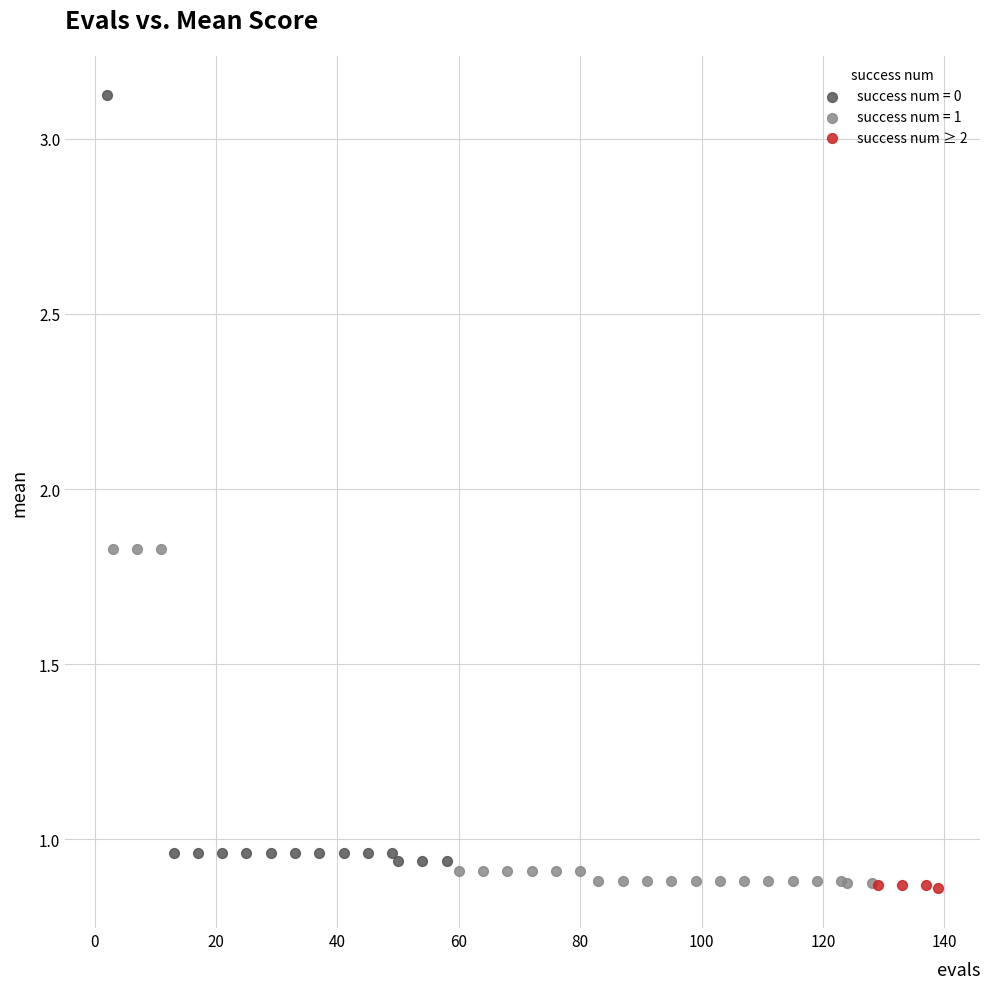

Which series contains the highest Y value?

success num = 0